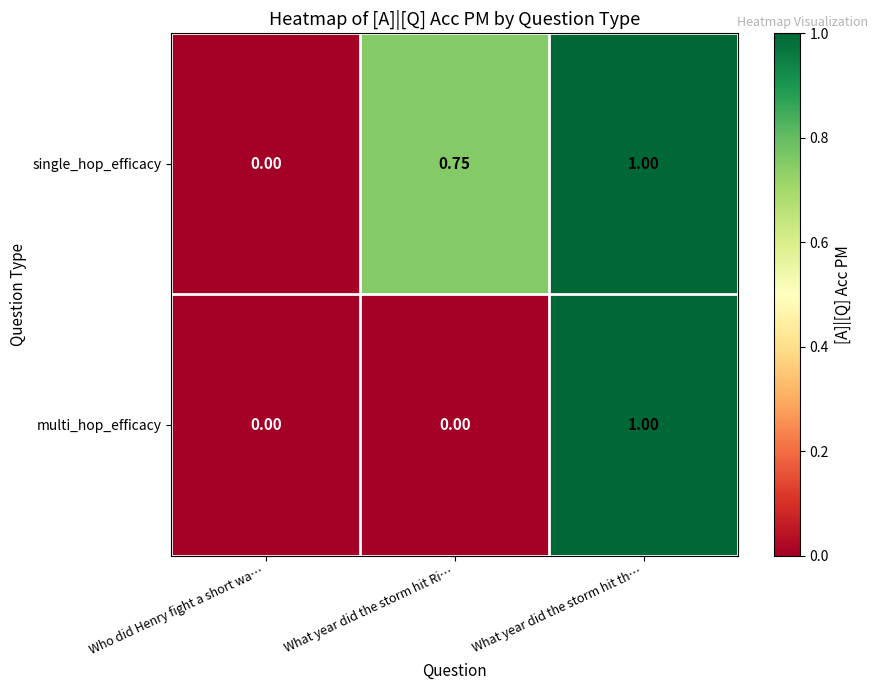

At which category does the chart reach its peak across all series?

What year did the storm hit th…